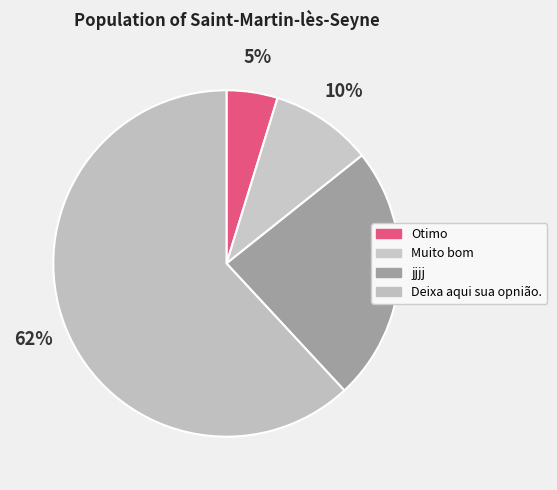

Which category has the smallest portion of the pie?

Otimo